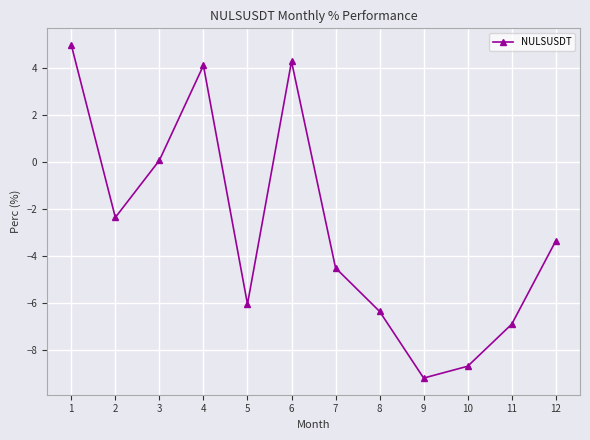

How many interior local valleys (lower than both neighbors) does the data have?

3